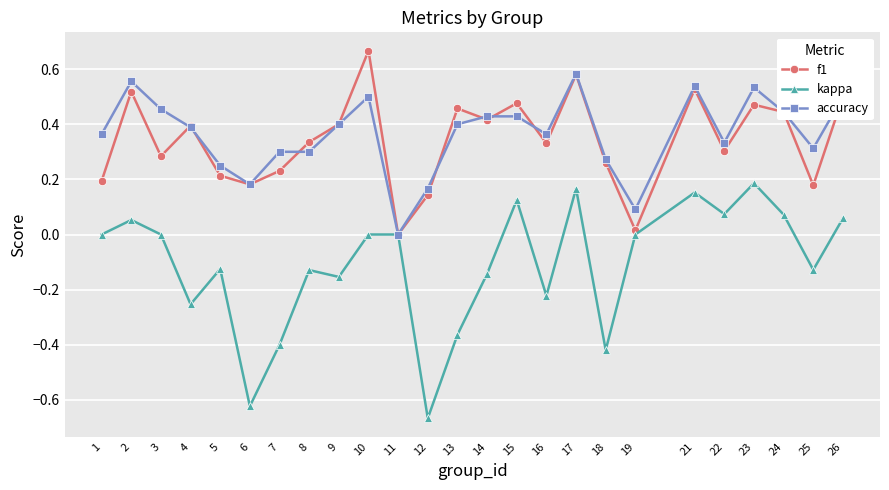

True or false: kappa has a value of 0.0 at 10.

True